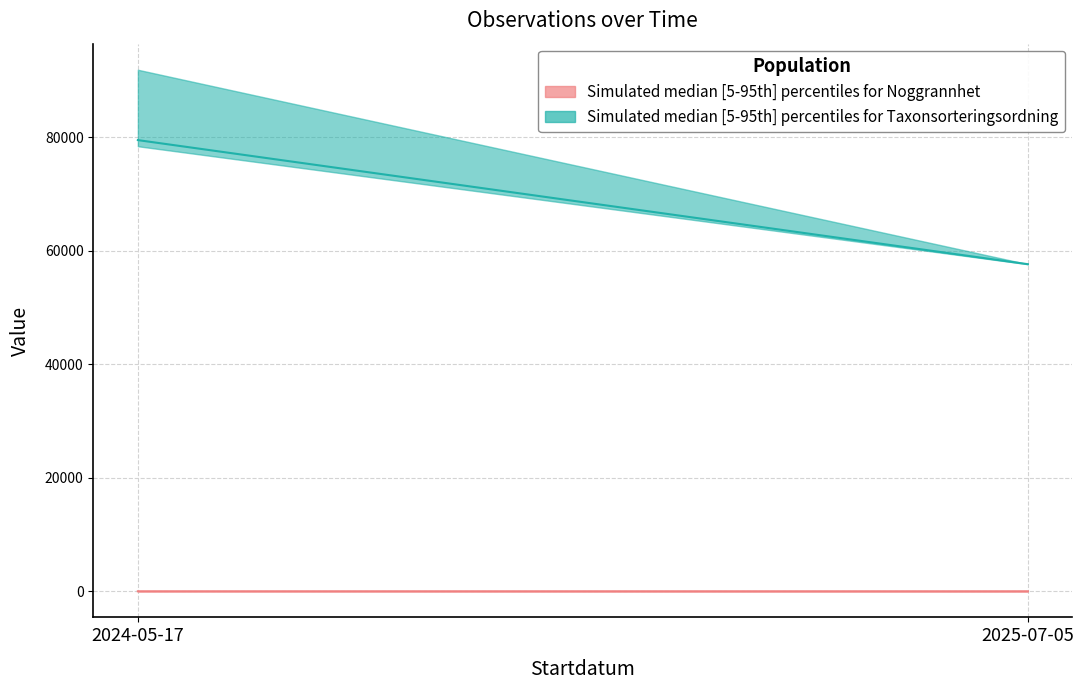

Which category has the lowest value across all series?

2024-05-17